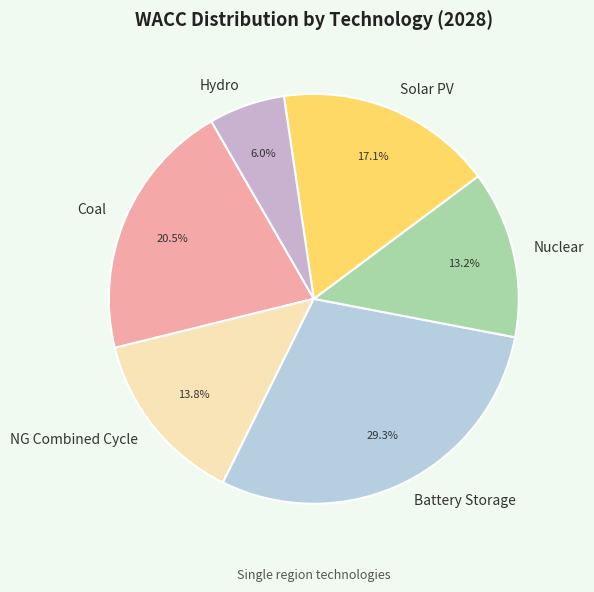

How much of the chart is everything except NG Combined Cycle?

86.2%